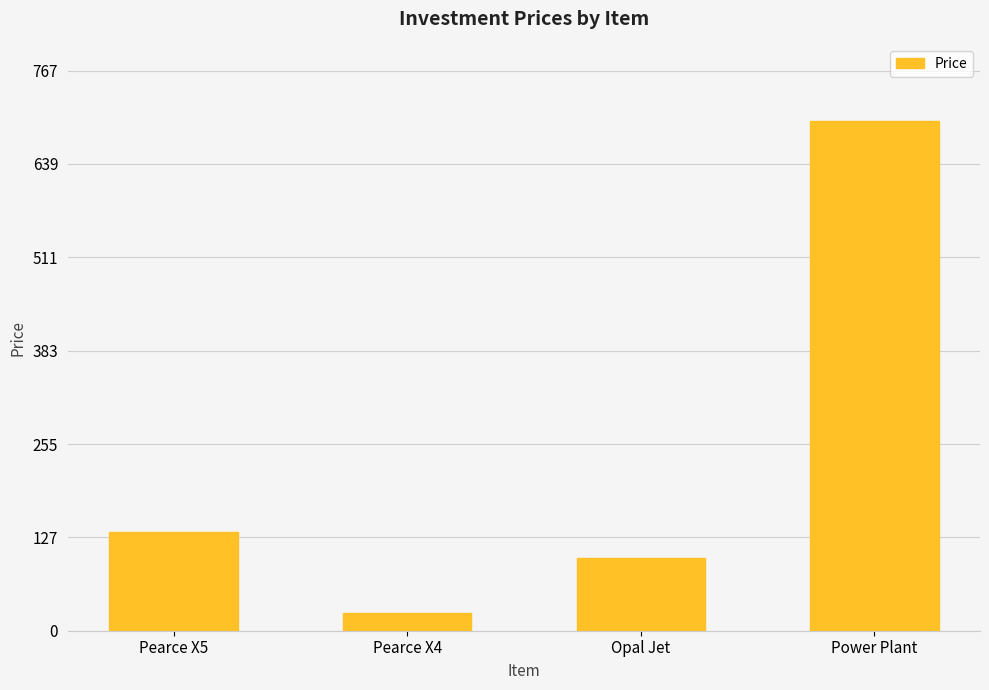

How many distinct data groups are displayed?

1